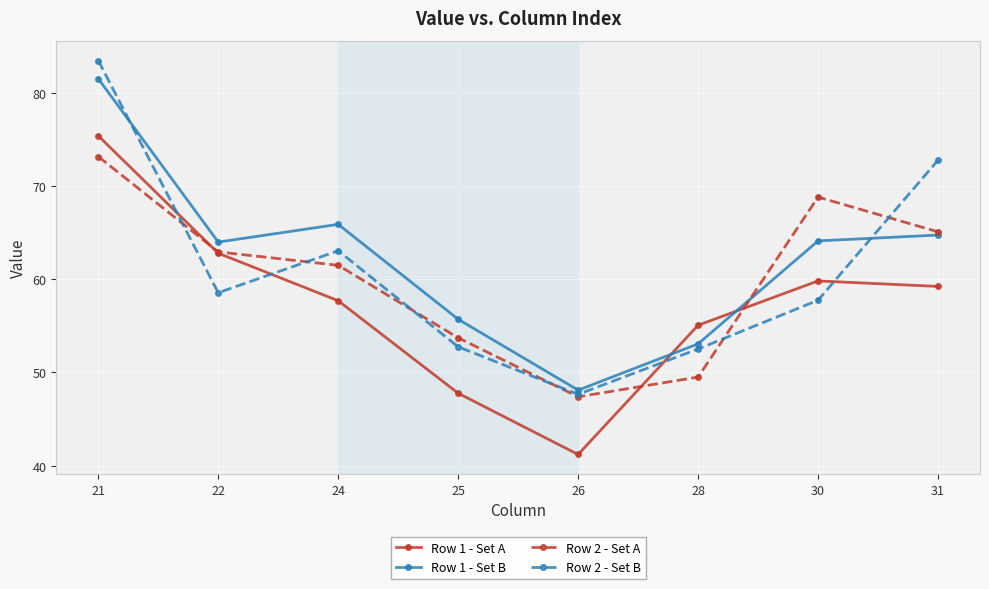

True or false: Row 1 - Set A and Row 1 - Set B cross at least once.

True